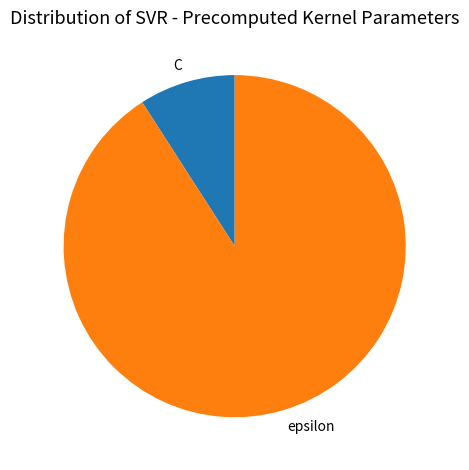

How many segments does this pie chart have?

2